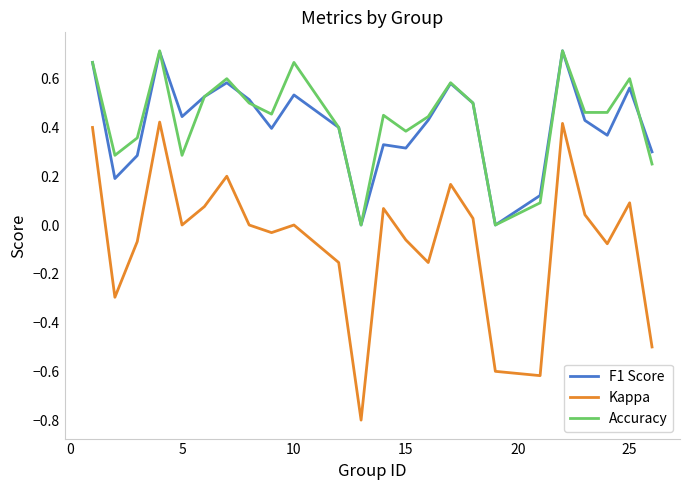

What are all the series names shown in the legend?

F1 Score, Kappa, Accuracy